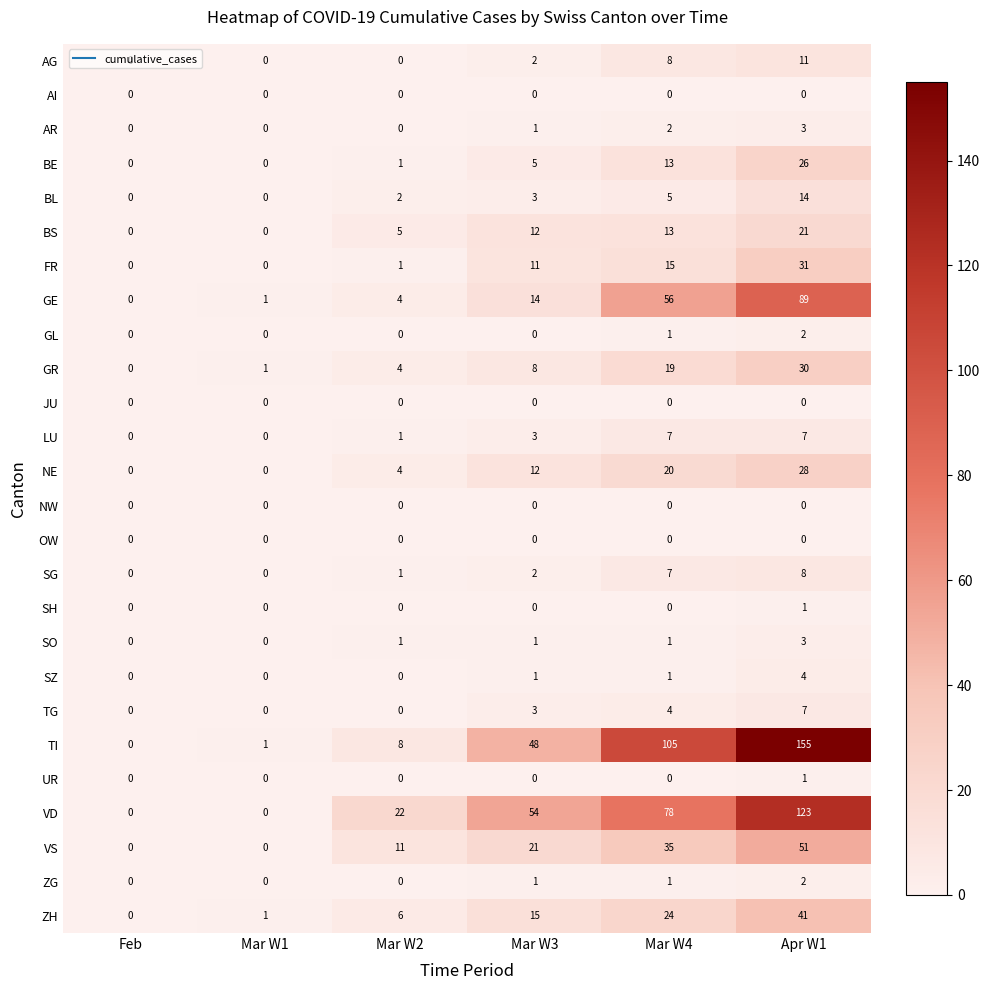

At which label is SG closest to 4?

Mar W3